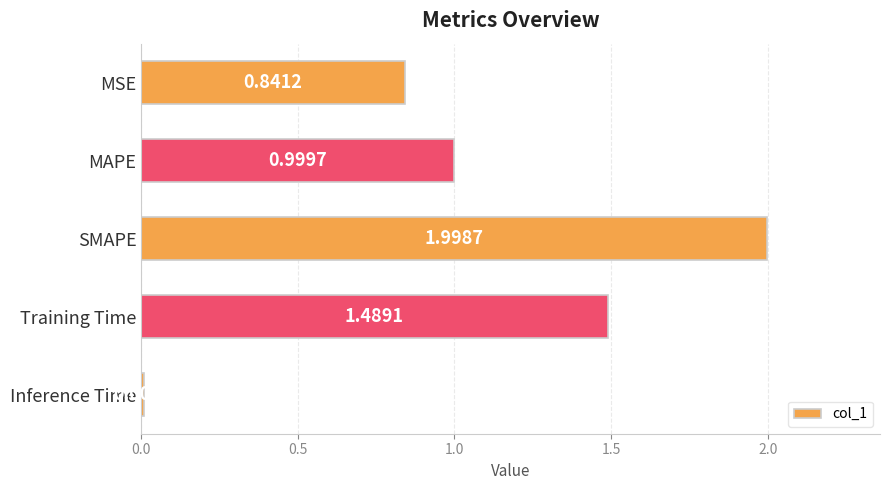

Rank the categories by value from lowest to highest.

Inference Time, MSE, MAPE, Training Time, SMAPE